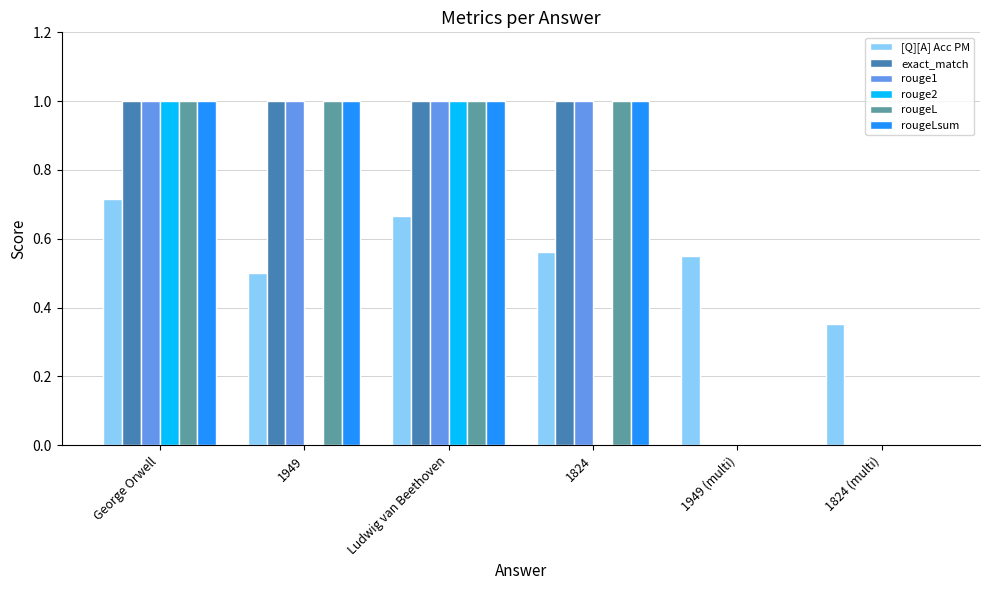

How many distinct data groups are displayed?

6